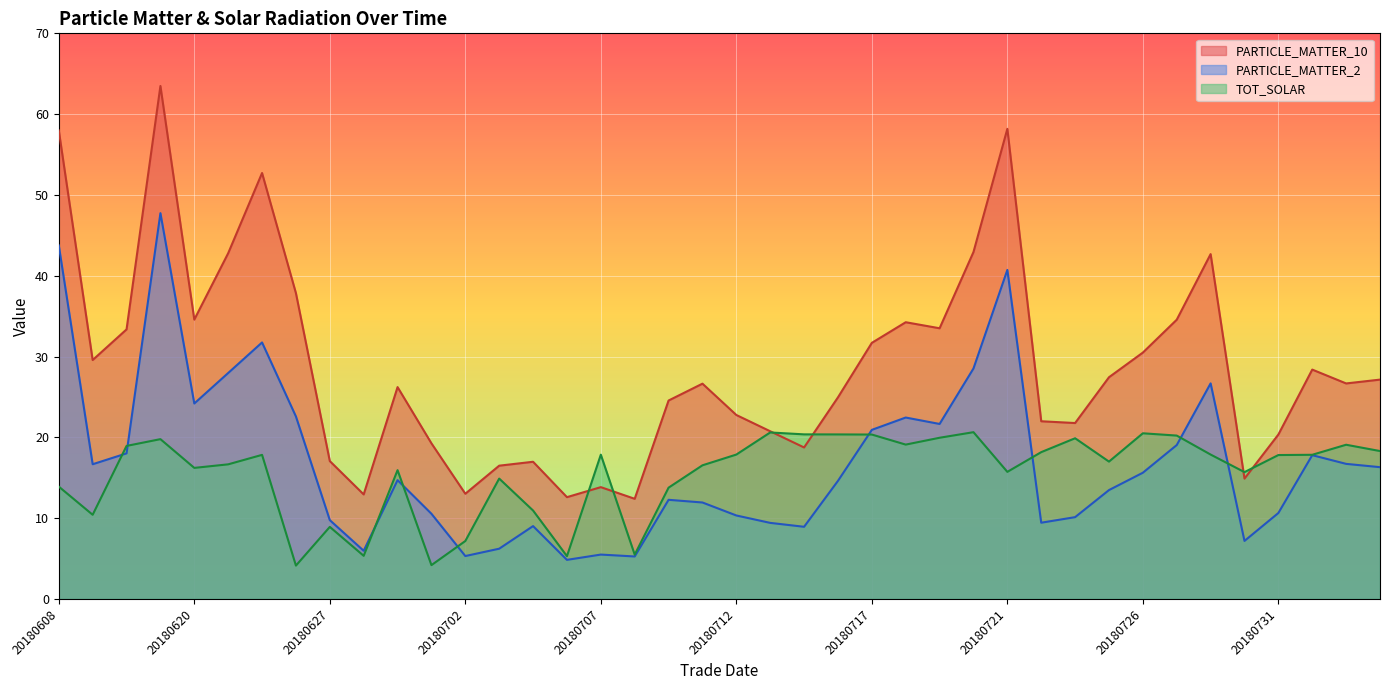

How many categories are shown in the chart?

40